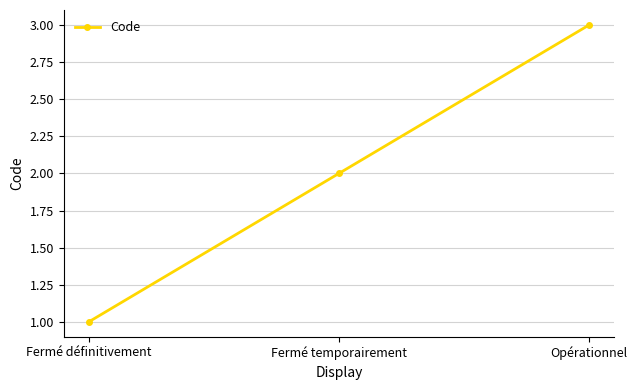

Which label corresponds to the smallest value in the chart?

Fermé définitivement